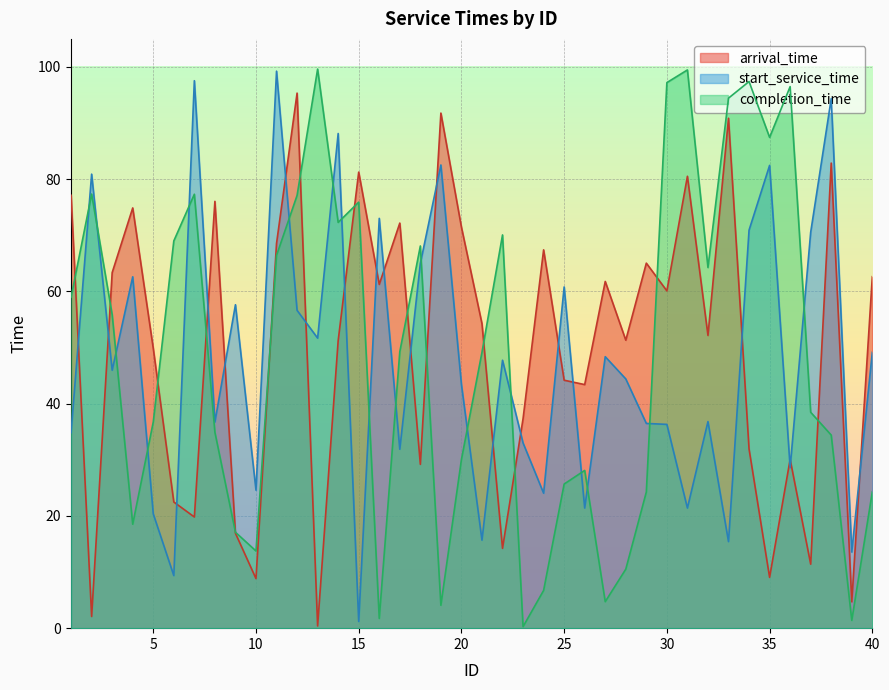

Between 4 and 14, which is larger?

4